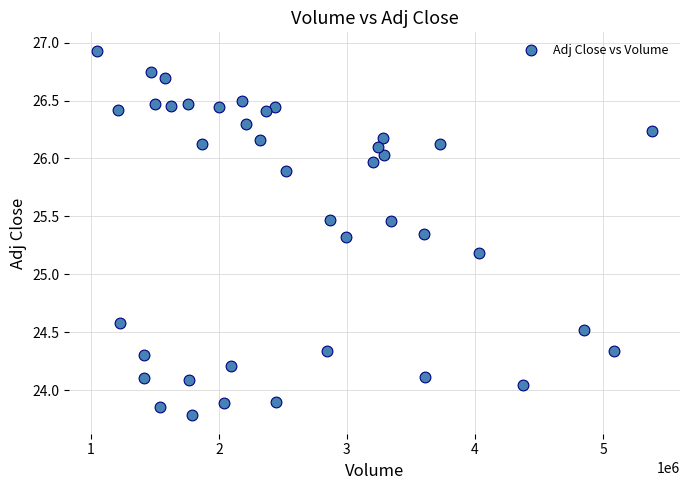

What is the range of X values (max minus min)?

4335200.0